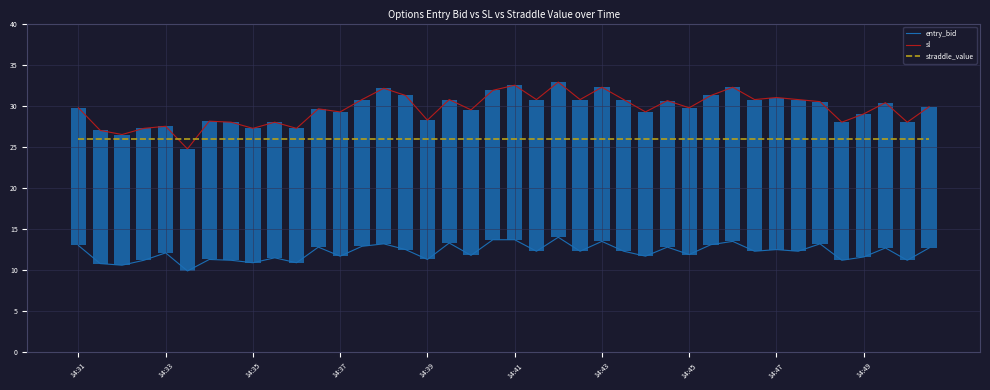

List the series in order of their peak value, lowest first.

entry_bid, straddle_value, sl